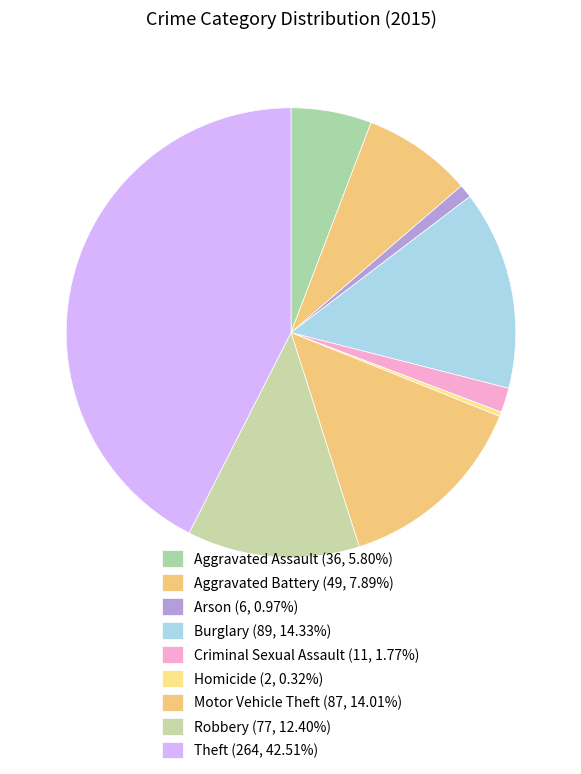

Does Aggravated Assault represent more than half of the total?

No